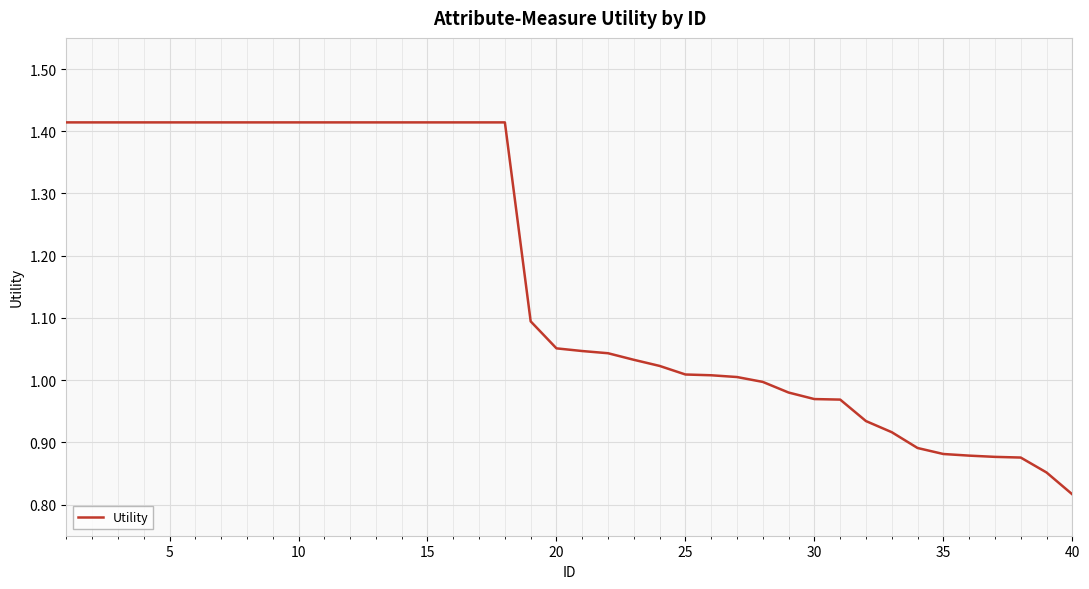

What is the difference between the maximum and minimum values?

0.6